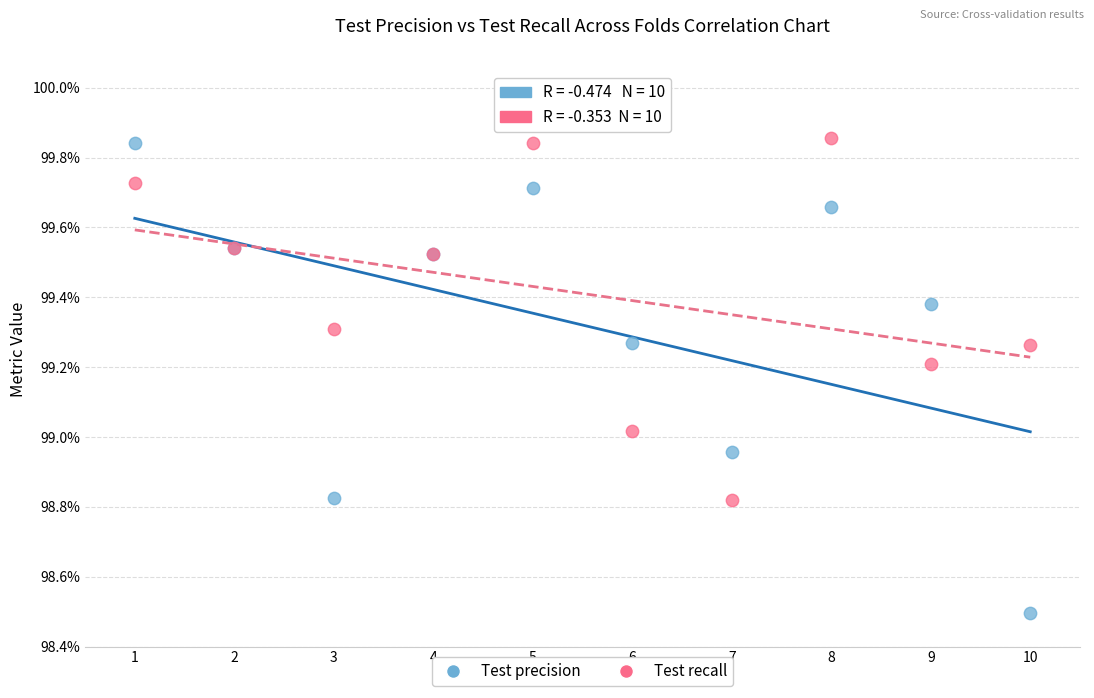

Which series has the largest Y range (max minus min)?

Test precision